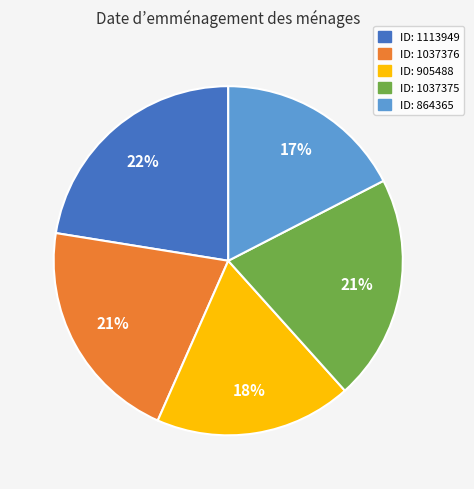

Is there any slice that represents more than half of the pie?

No